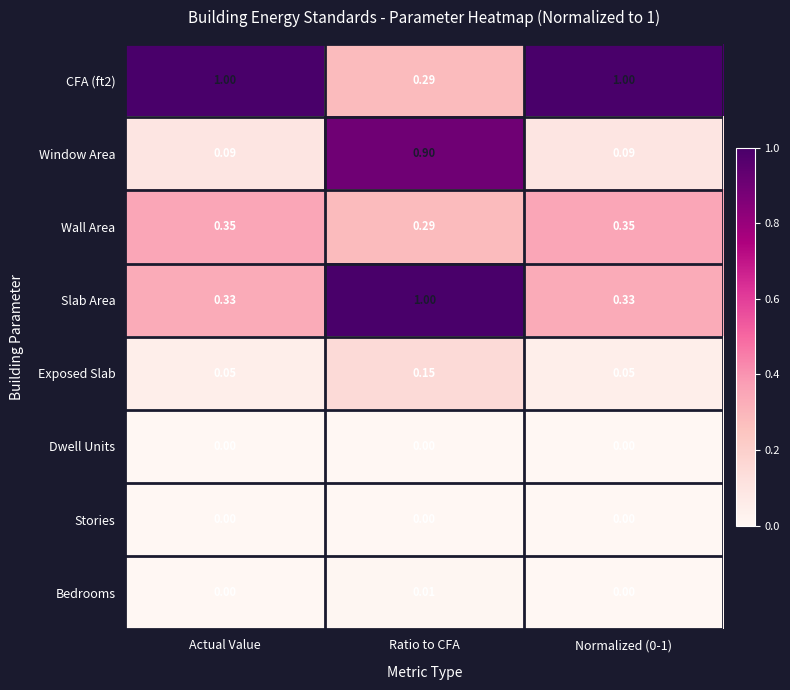

Which series has the largest range (max minus min)?

Window Area